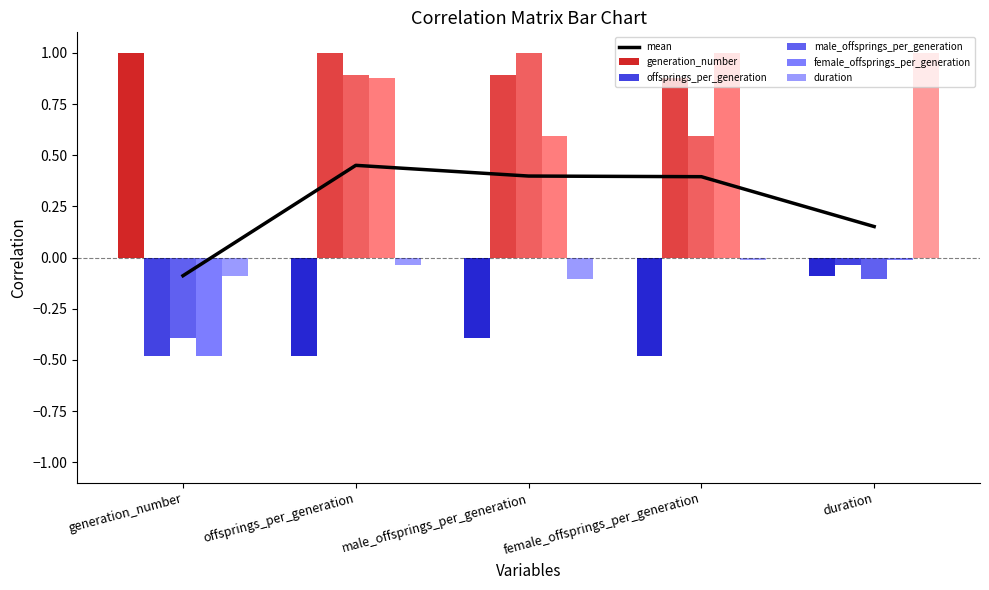

Where is female_offsprings_per_generation nearest to the value 0?

duration